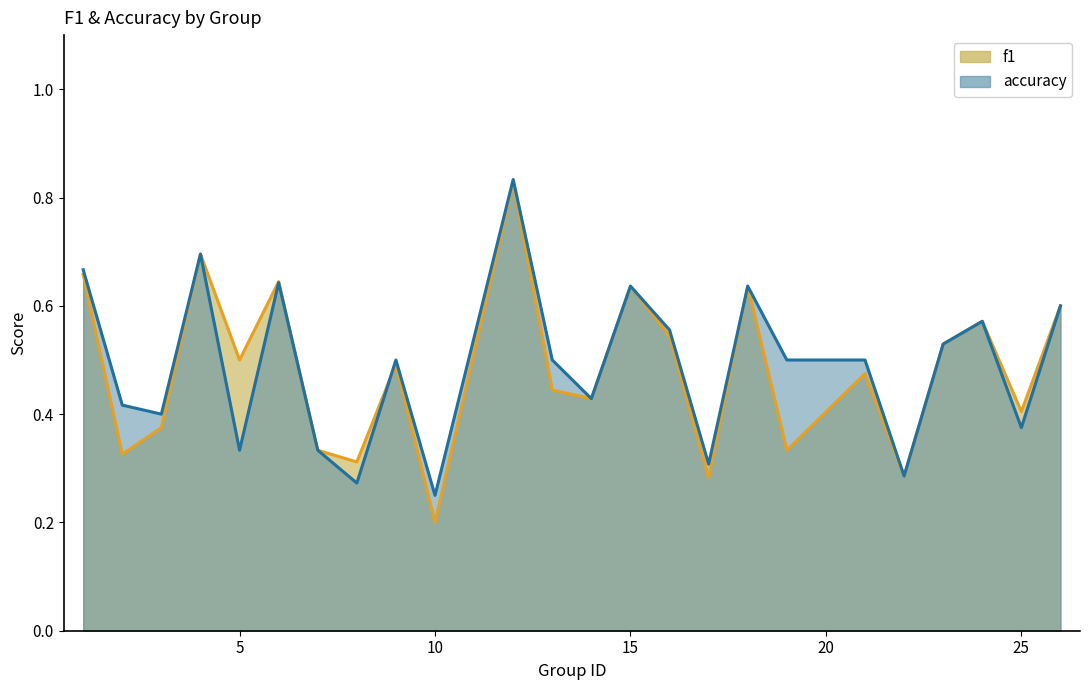

Does the chart have visible grid lines?

No